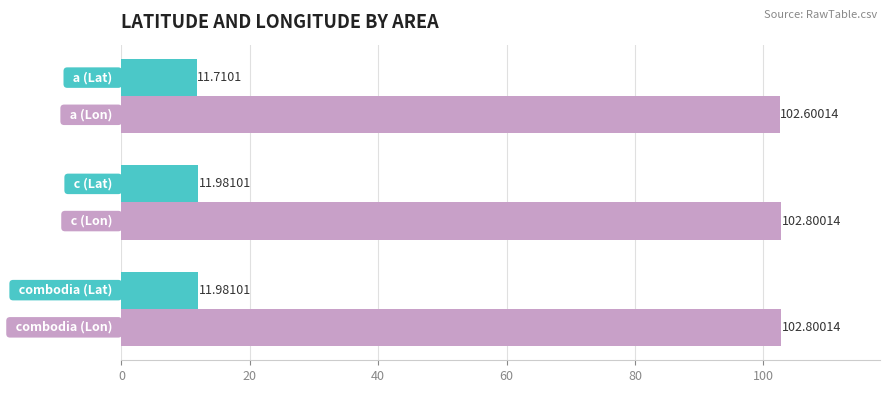

How many categories are shown in the chart?

3